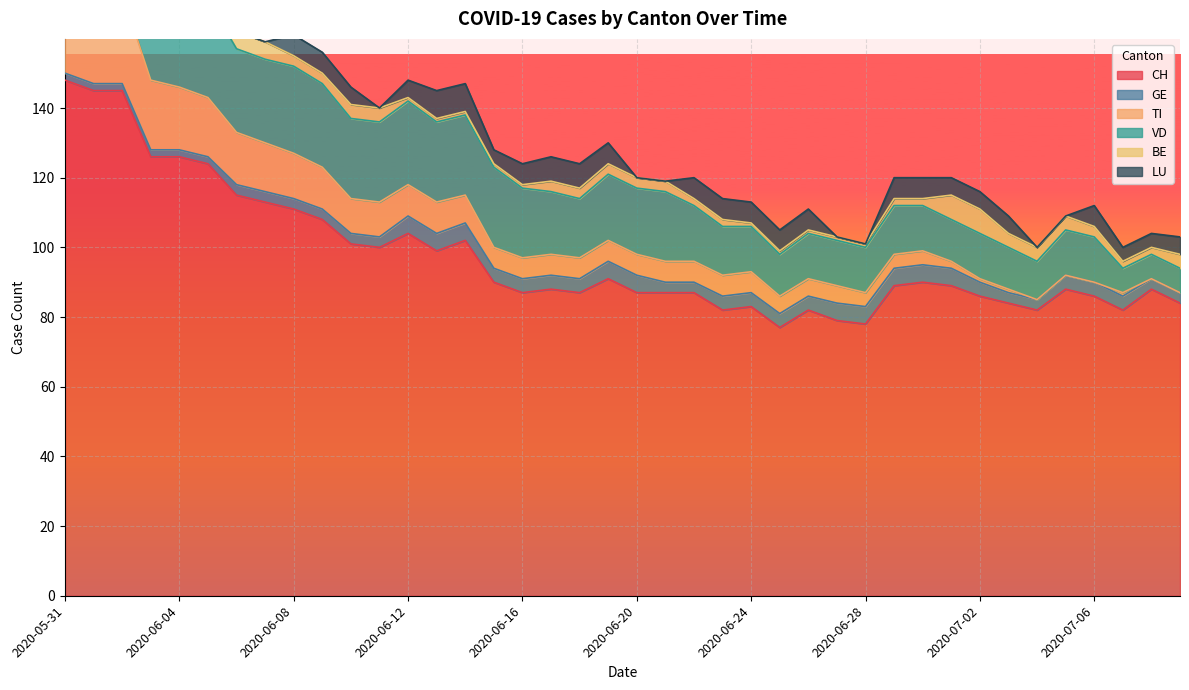

What position from the right is 2020-06-16?

24